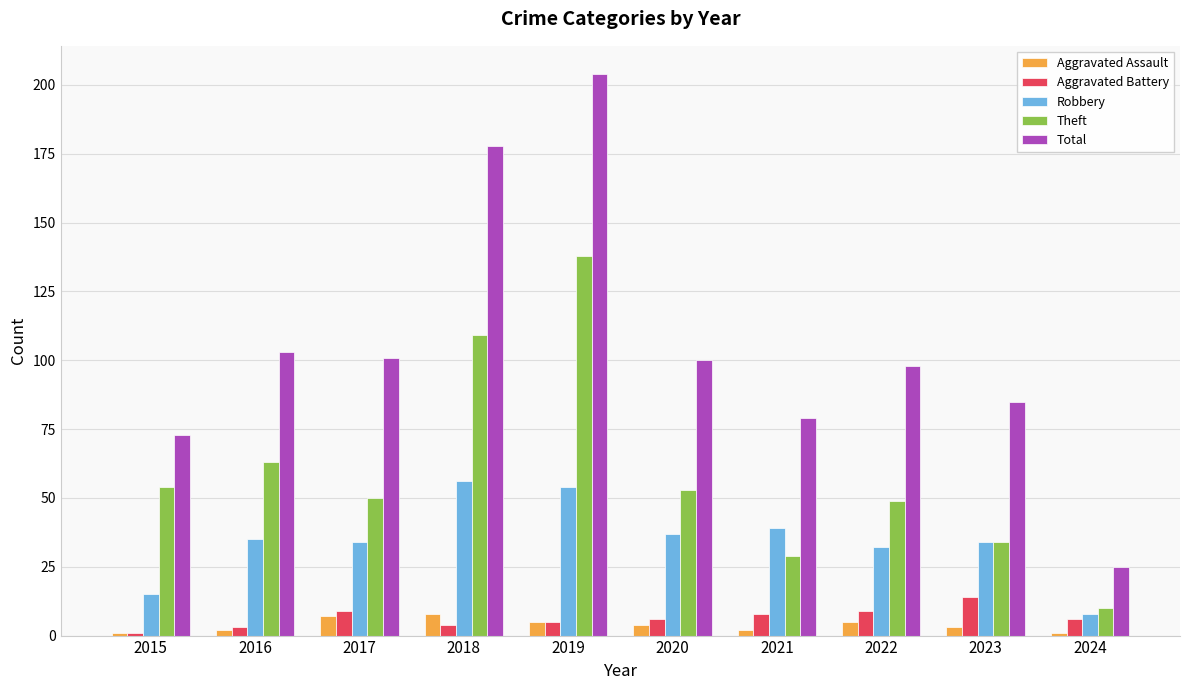

How many bars are there in total?

50